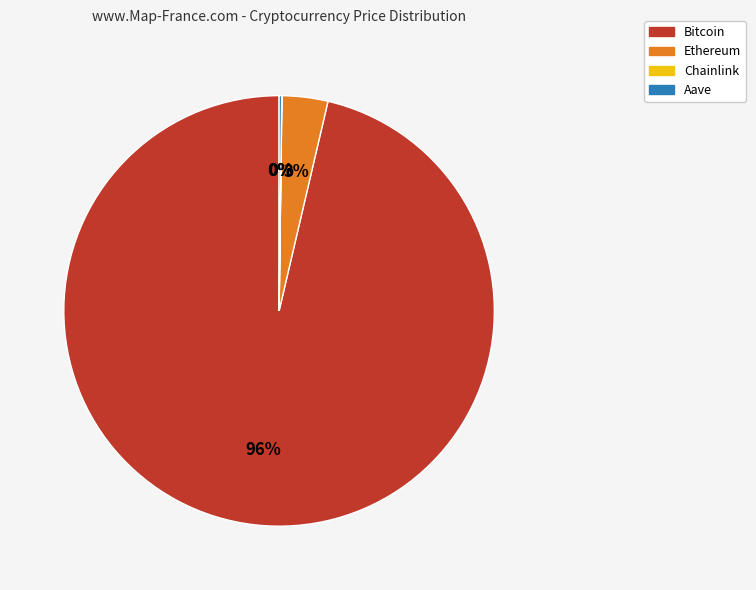

Which category accounts for the majority?

Bitcoin